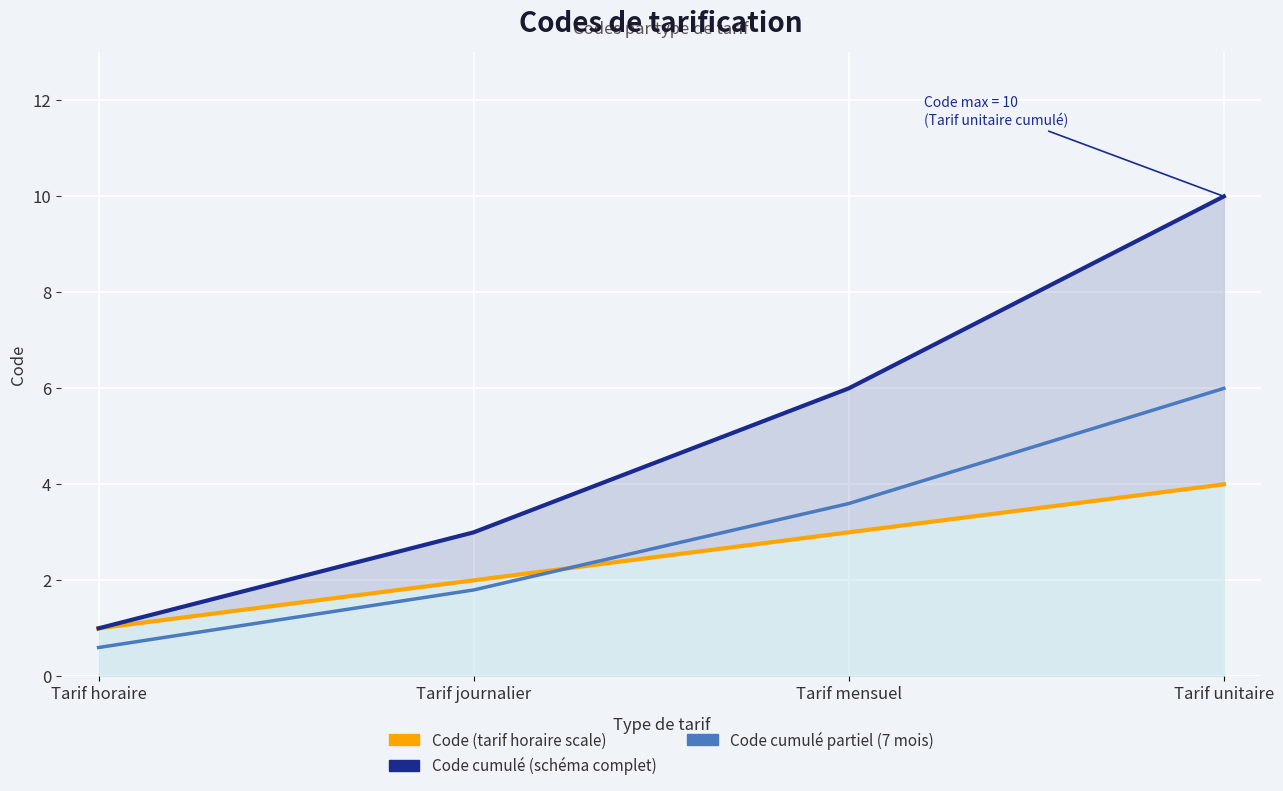

Between Tarif horaire and Tarif unitaire, which series saw the biggest shift?

Code cumulé (schéma complet)